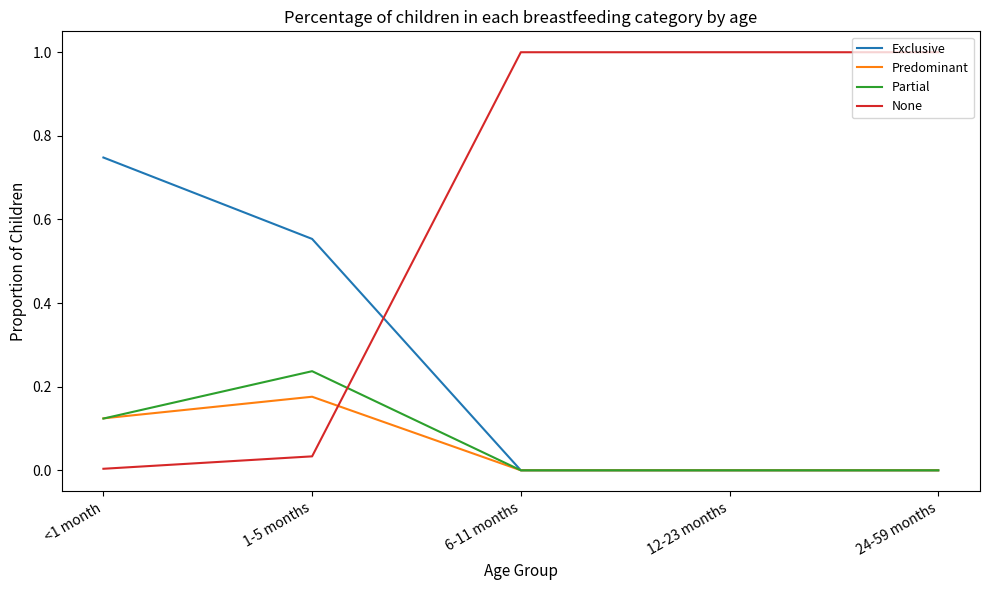

How many distinct data groups are displayed?

4